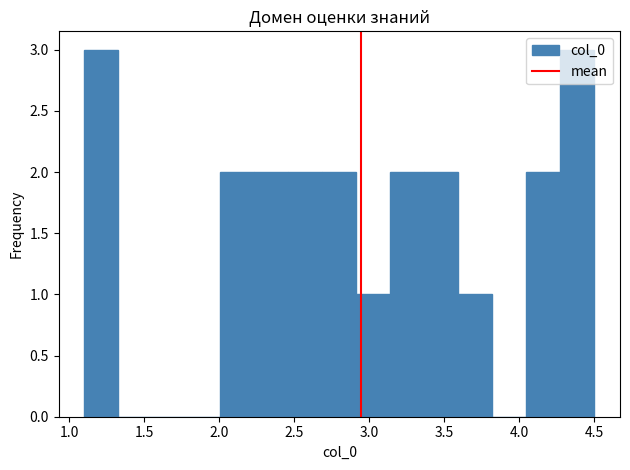

What is the height of the bar covering 3.60 to 3.80 on the x-axis? Neither the bar edges nor the heights are printed on the chart, so give them approximately, as read against the axes.

1